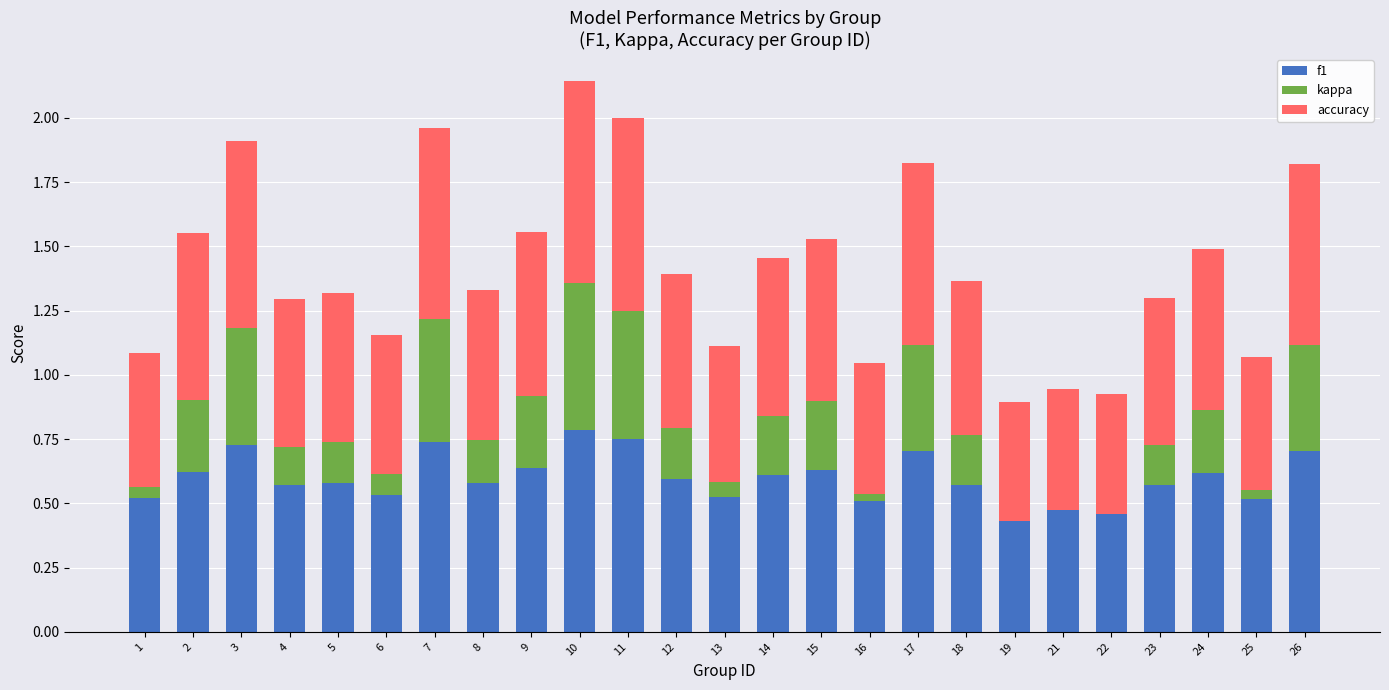

At which category is the sum across all series the highest?

10